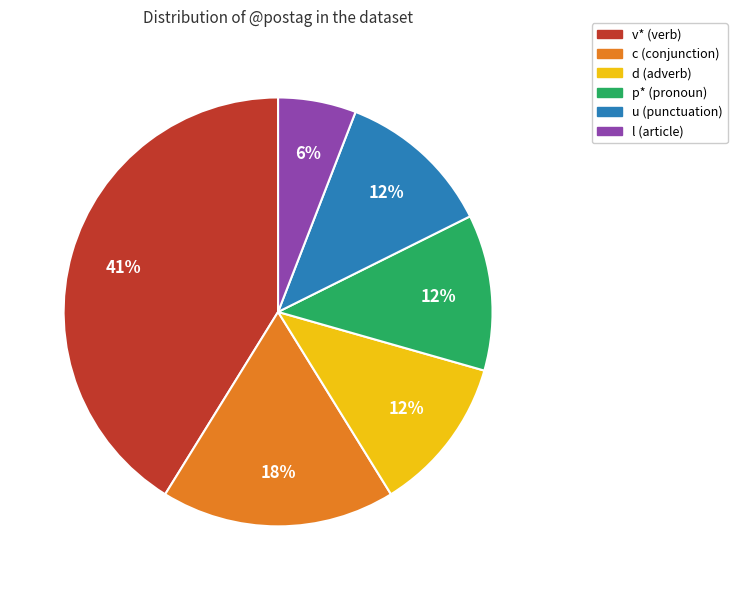

Count the number of slices in the pie.

6